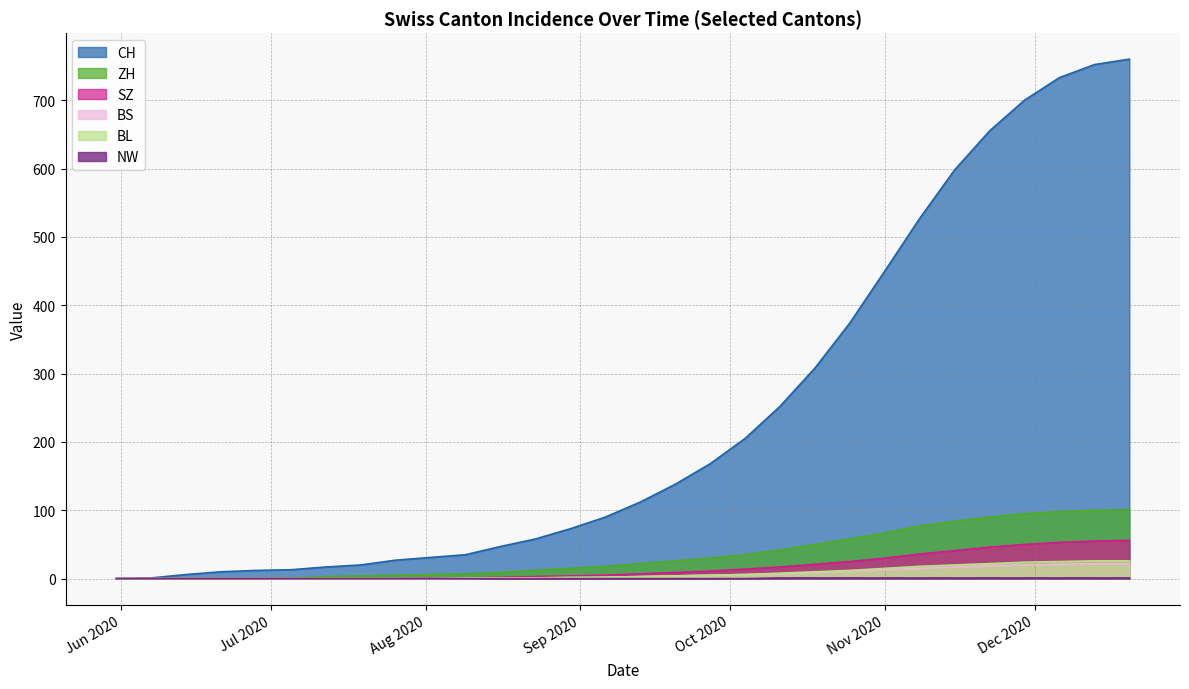

True or false: CH has more than 1 points higher than both neighbors.

False